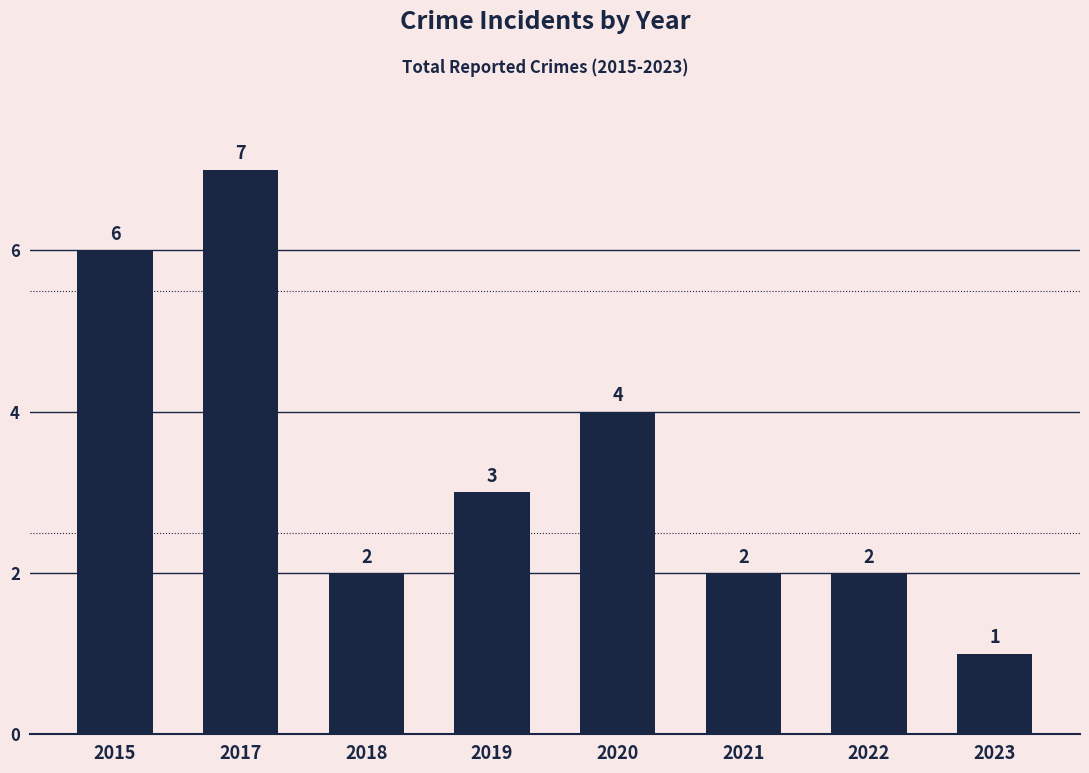

Which category has the highest value across all series?

2017